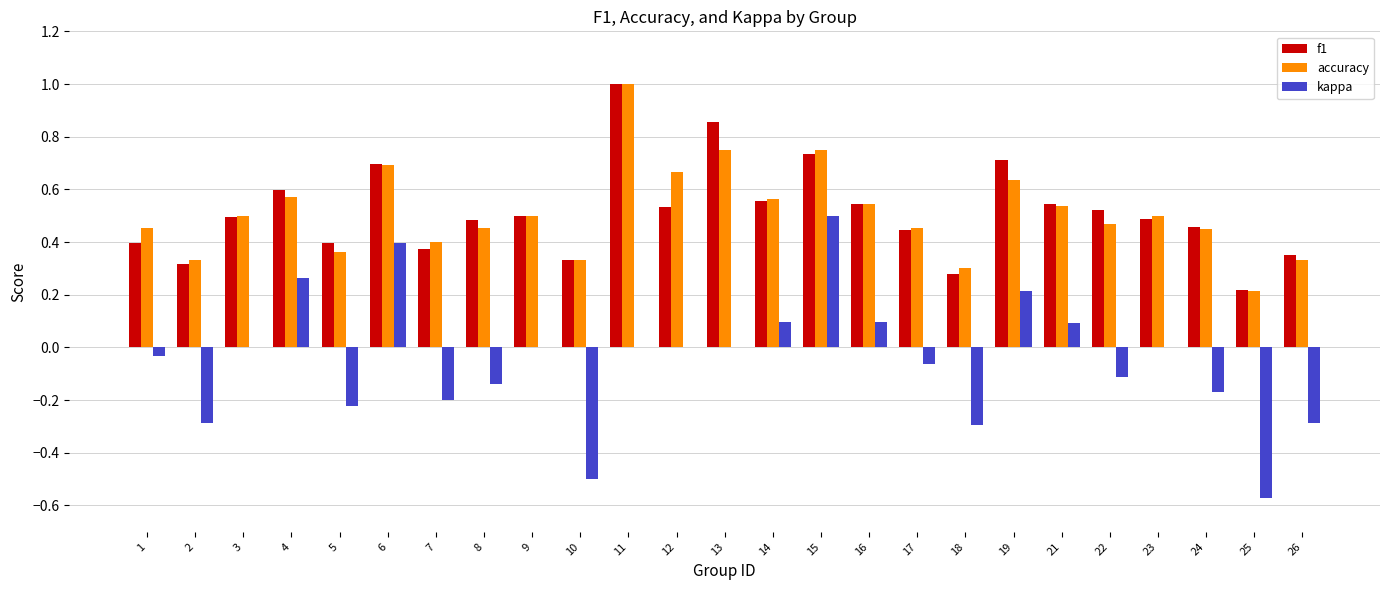

Between 2 and 4, which series saw the biggest shift?

kappa